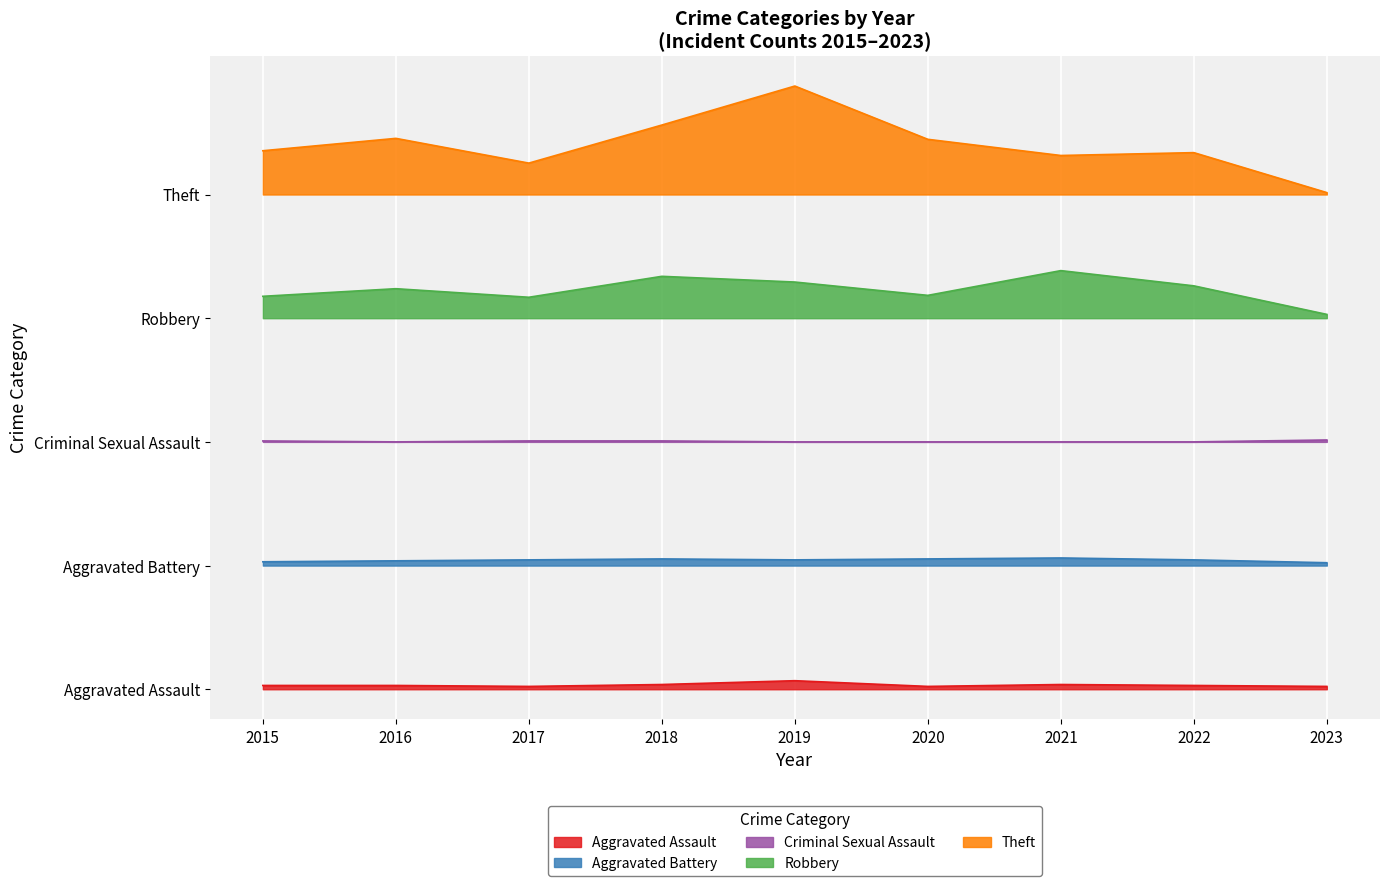

True or false: Aggravated Assault and Robbery intersect in this chart.

False